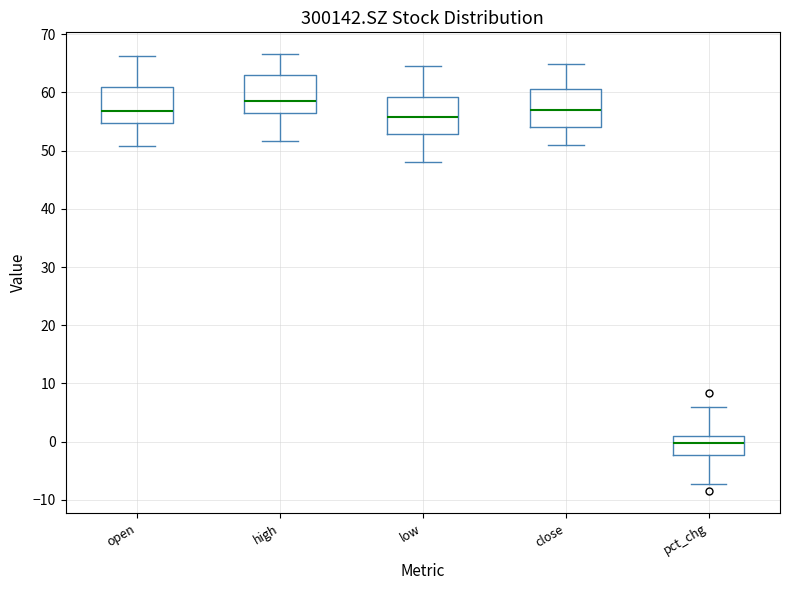

Which box has the lowest median line?

pct_chg